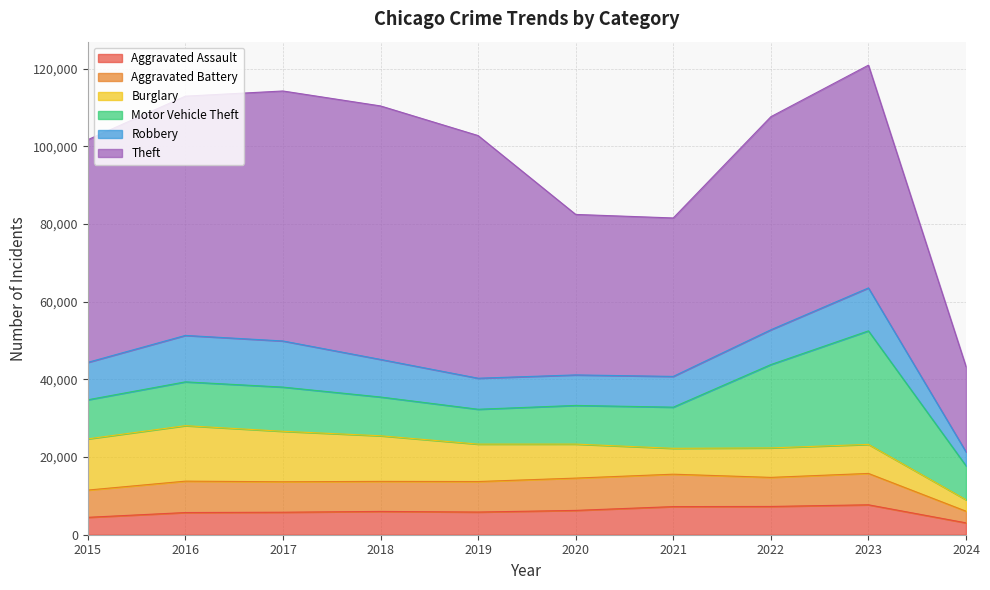

How many interior local valleys does the Motor Vehicle Theft series have?

1